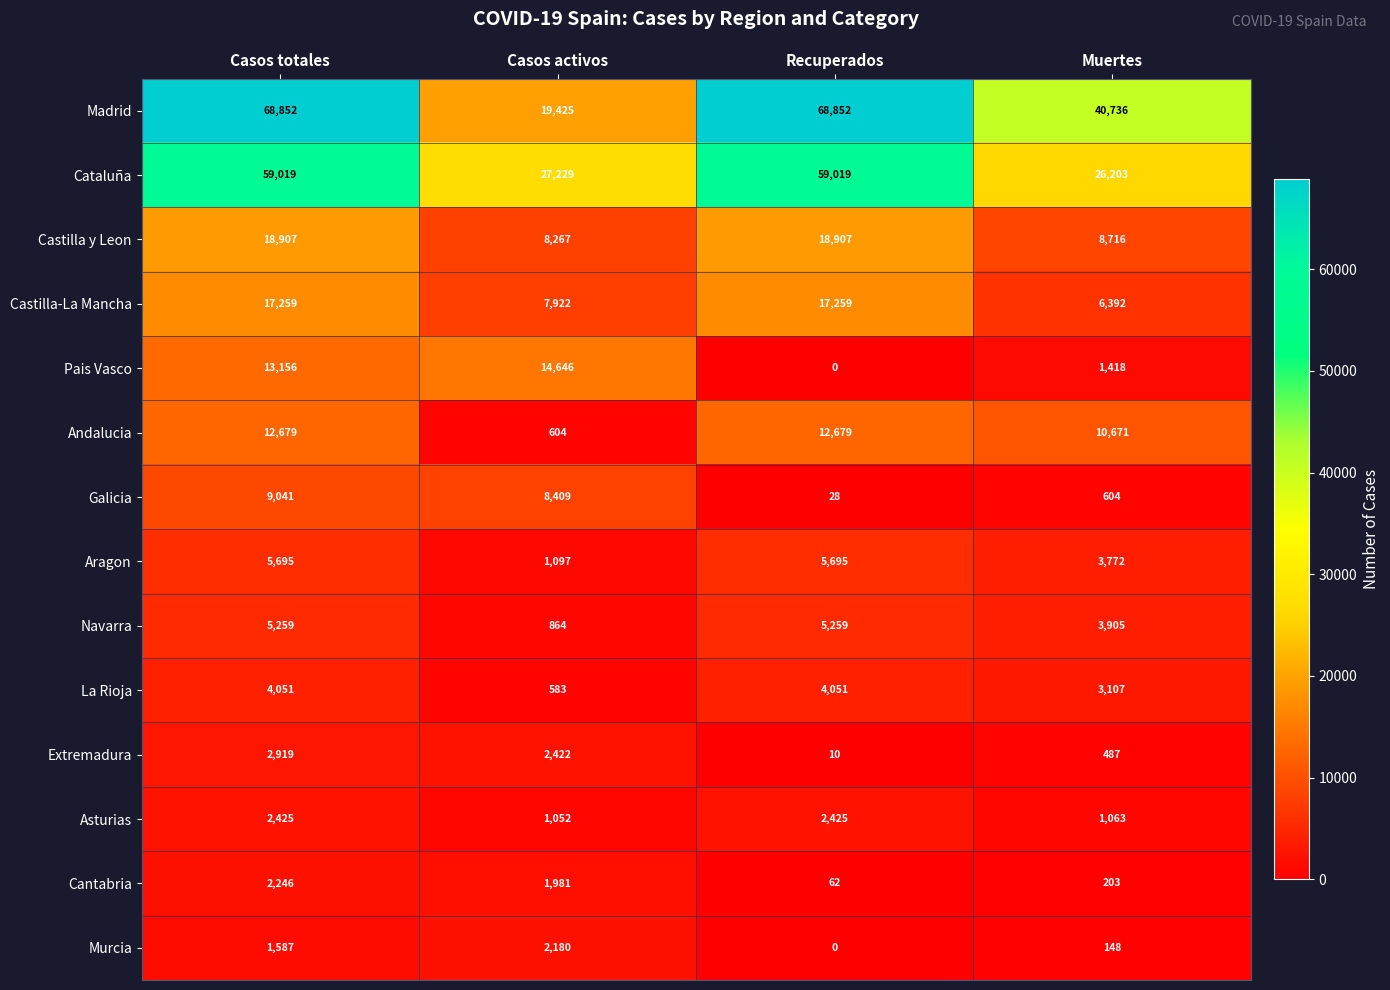

What is the highest value of the Andalucia series?

12679